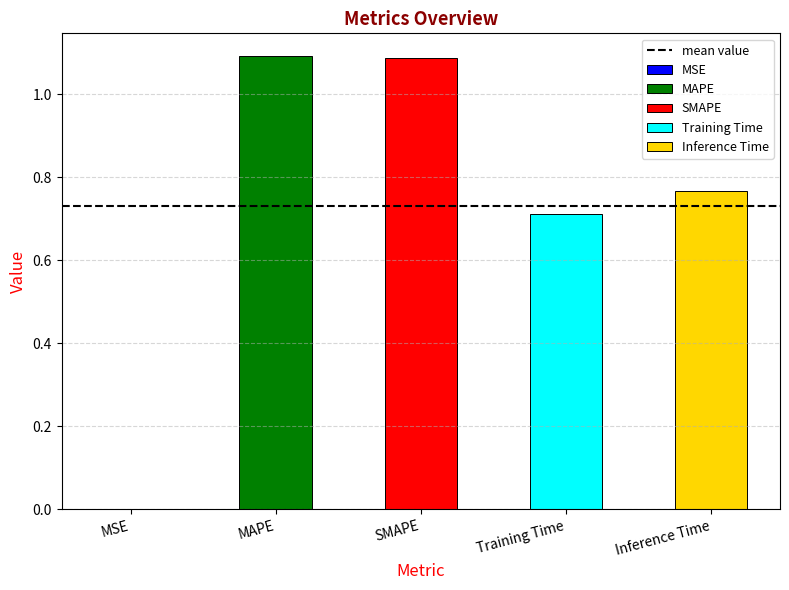

What is the value of the 4th bar from the left?

0.7